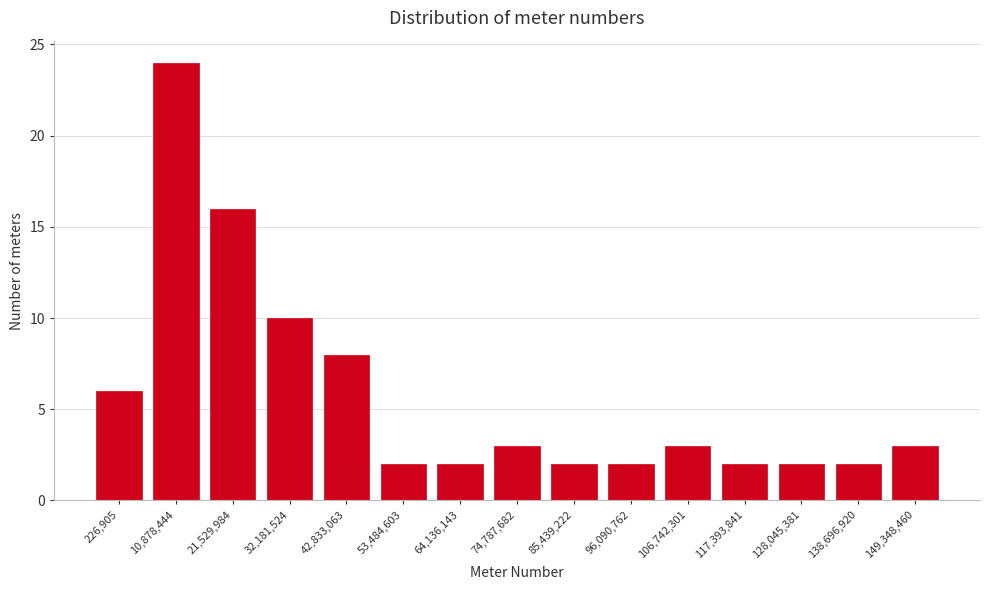

Reading left to right, extract all data points from this chart.

6	24	16	10	8	2	2	3	2	2	3	2	2	2	3